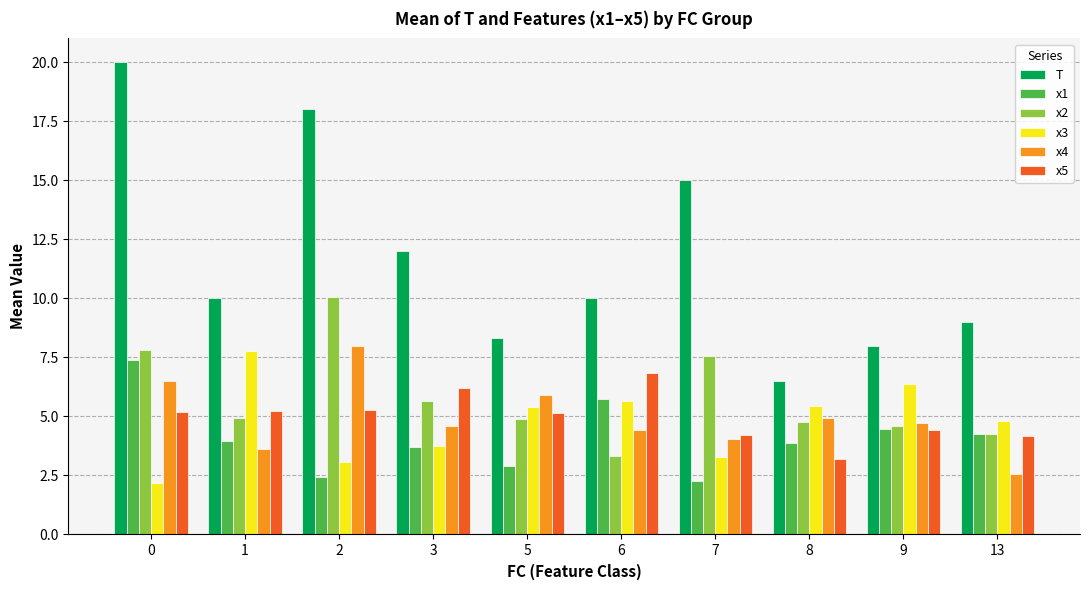

Which series has the largest range (max minus min)?

T